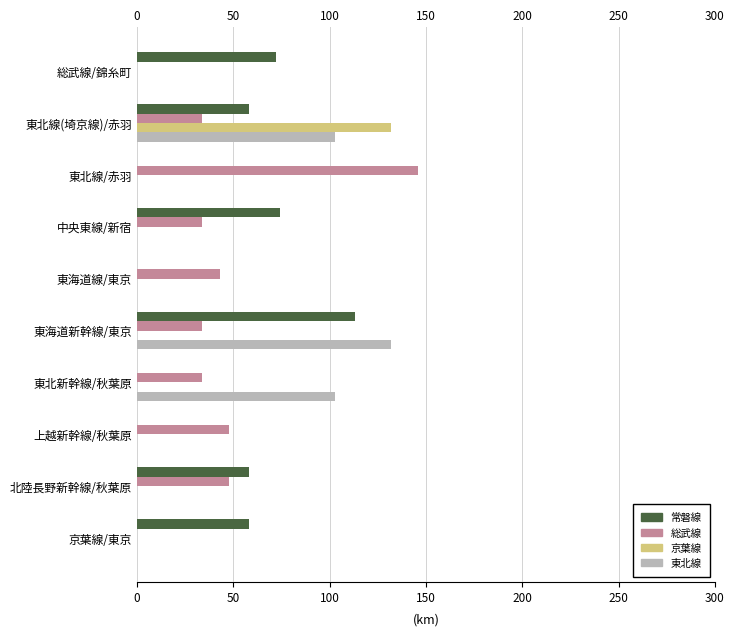

How many categories are shown in the chart?

10